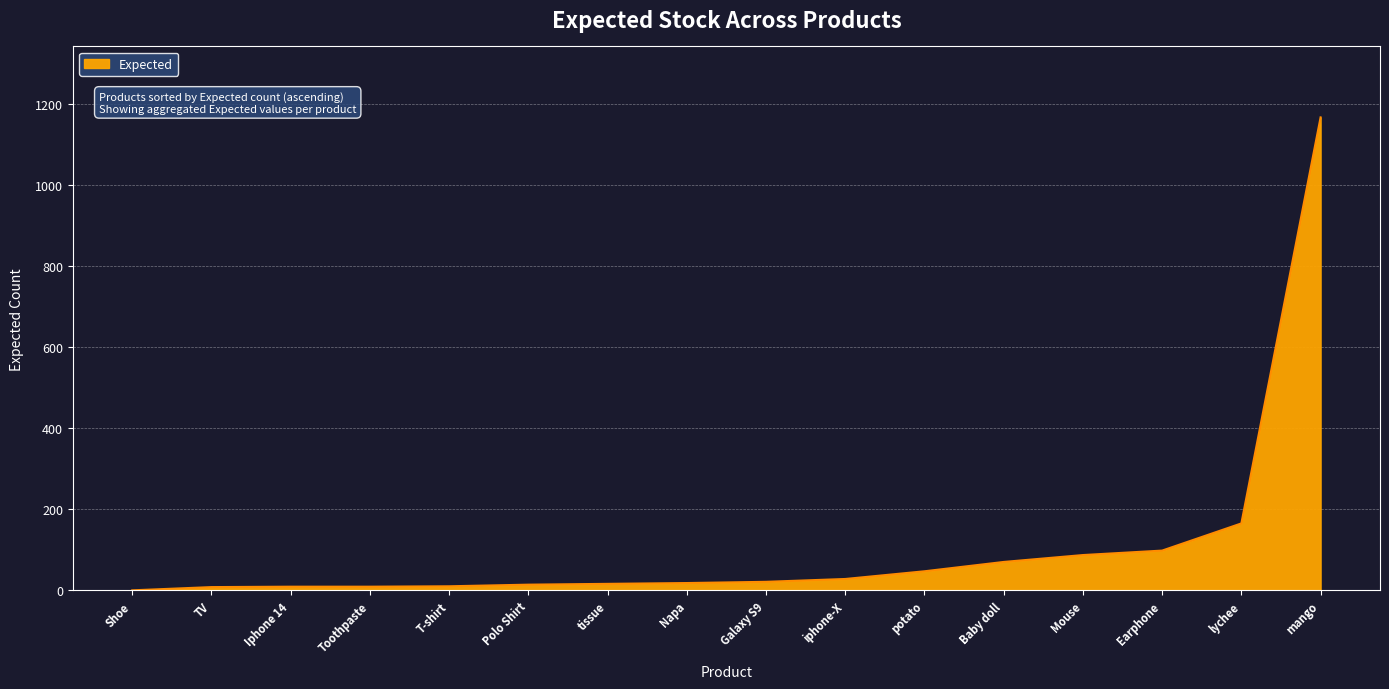

Count the number of categories in the chart.

16